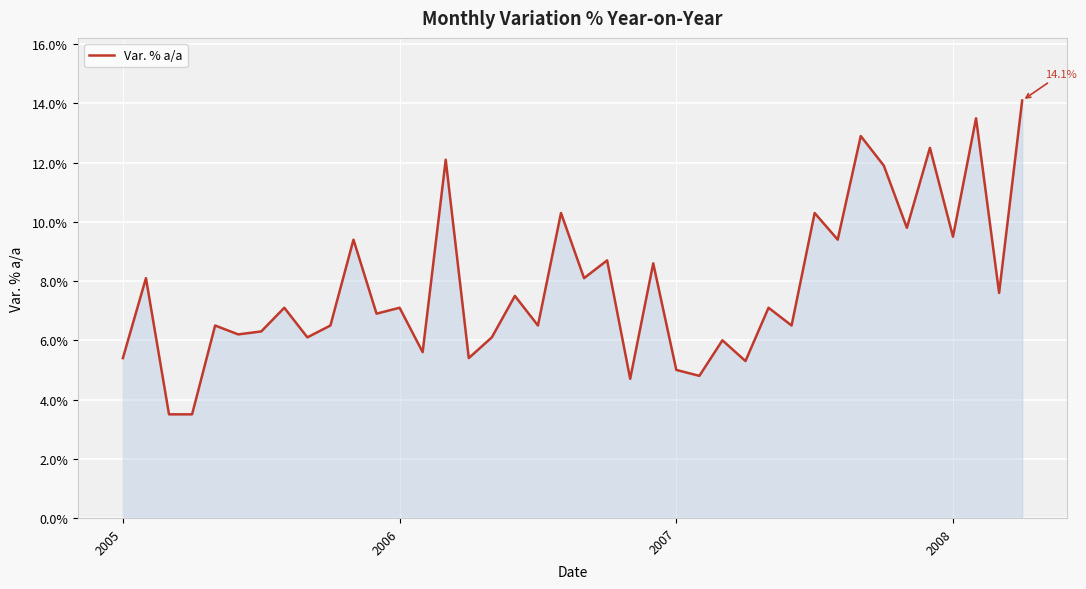

What is the difference between the maximum and minimum values?

10.6